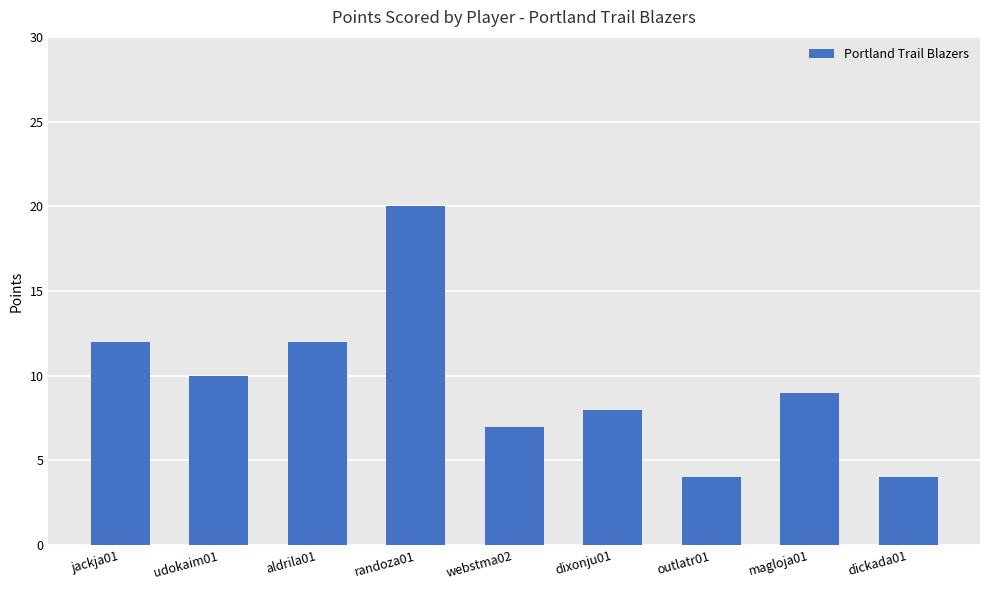

Which has a higher value, udokaim01 or jackja01?

jackja01